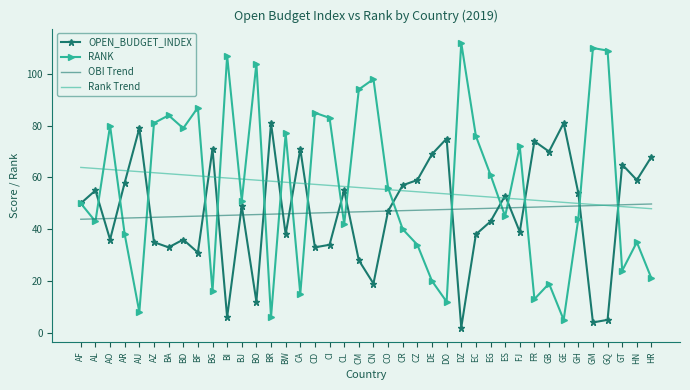

What is the highest value of the OPEN_BUDGET_INDEX series?

81.0